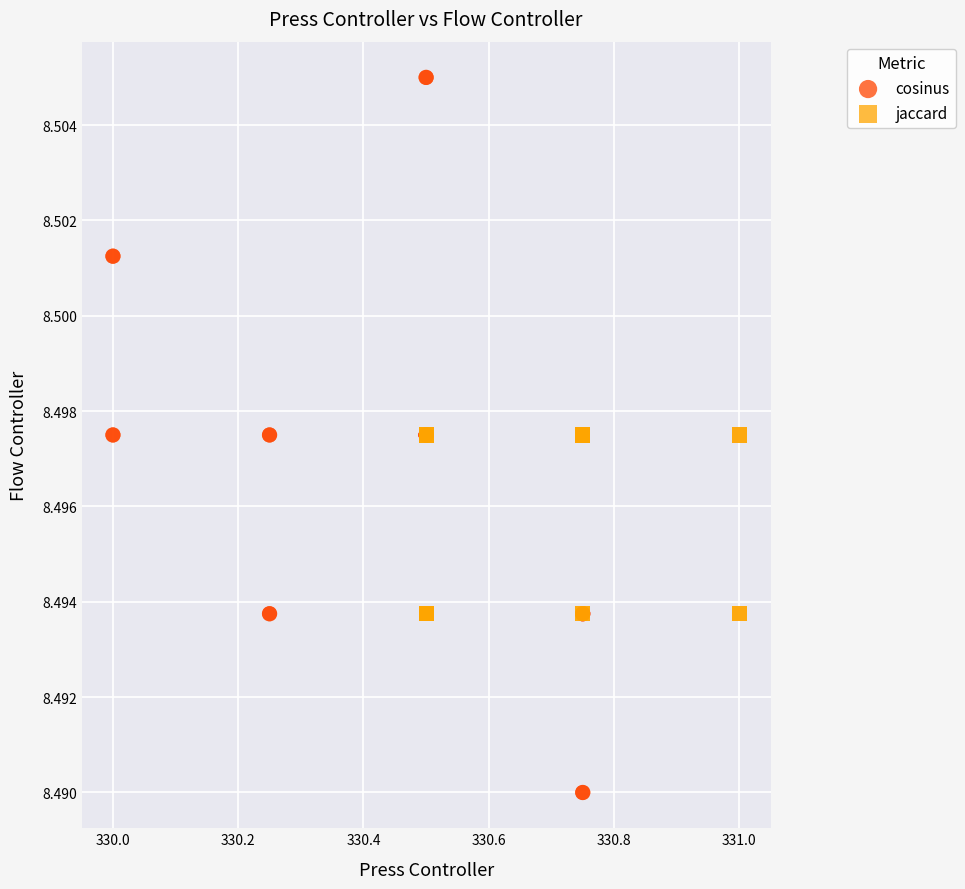

Which series reaches the minimum Y coordinate?

cosinus